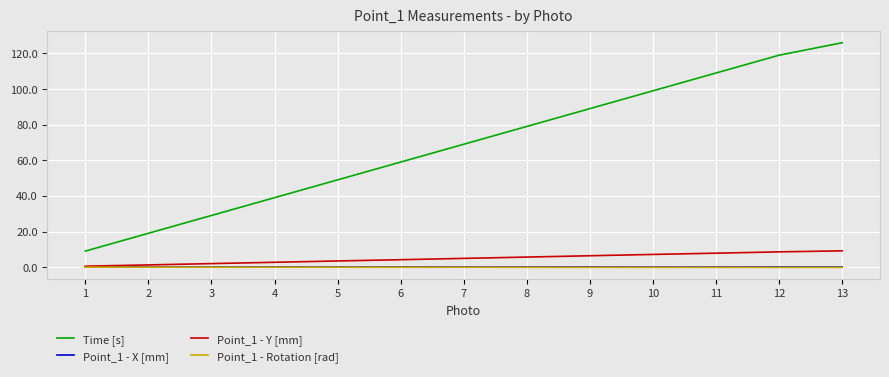

At which category is the sum across all series the highest?

13